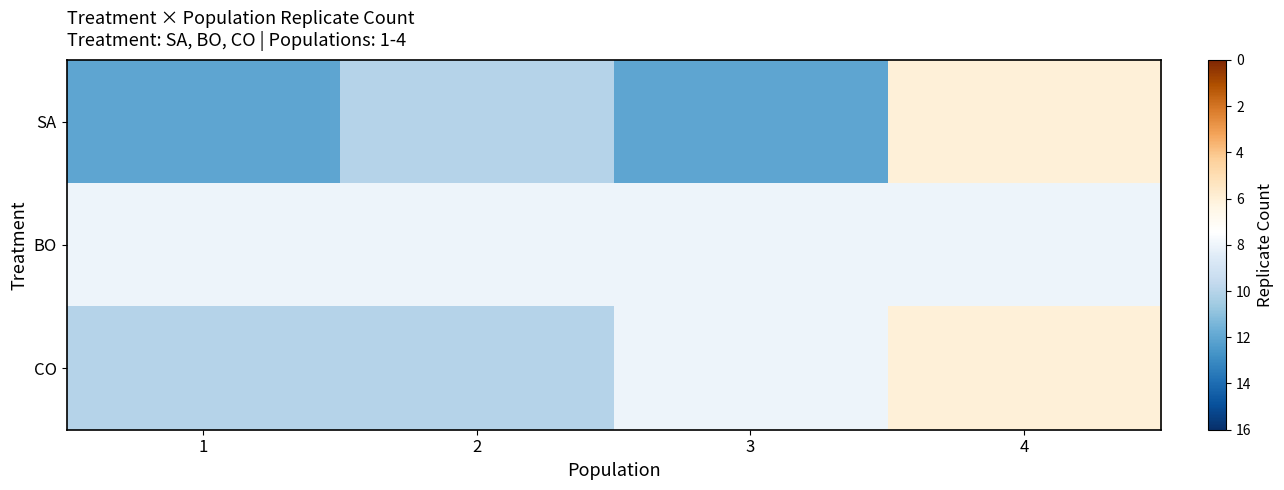

How many distinct data groups are displayed?

3